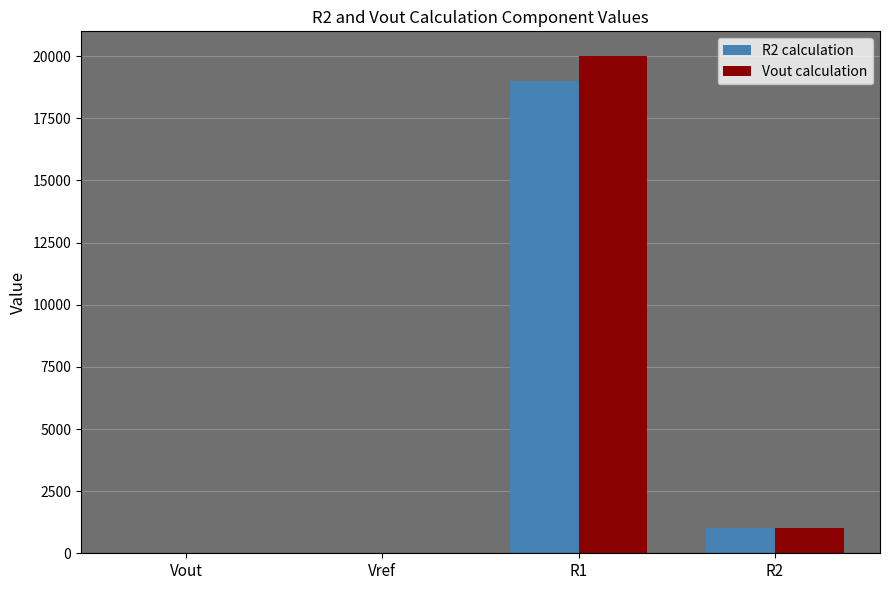

Are the bars grouped side by side (vs. stacked)?

Yes